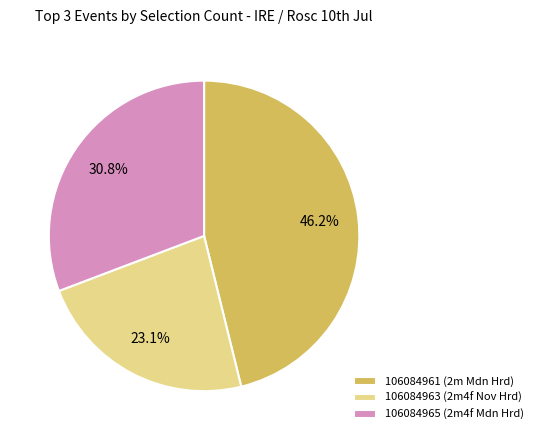

Count the number of slices in the pie.

3